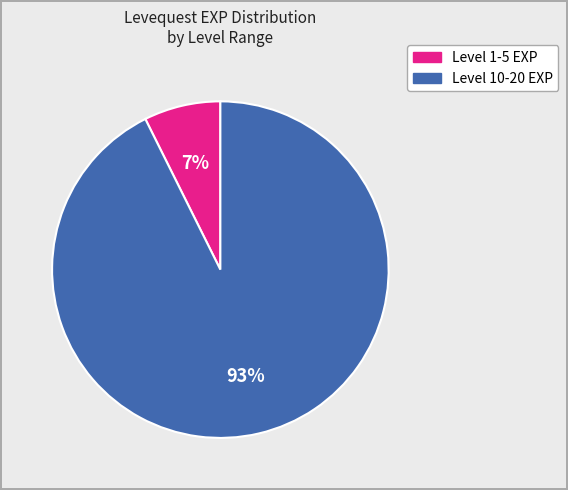

To the nearest percent, what is the average slice percentage?

50%